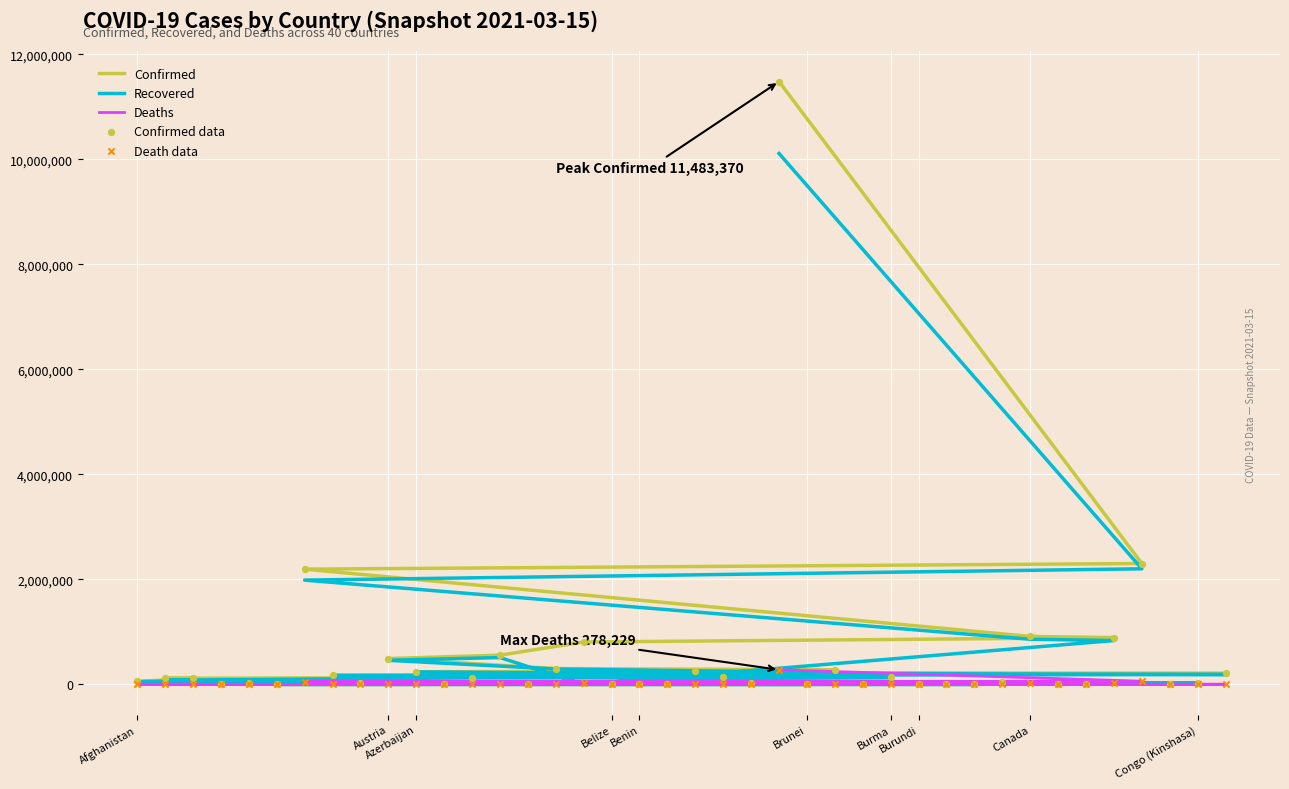

Which series reaches the maximum Y coordinate?

Confirmed